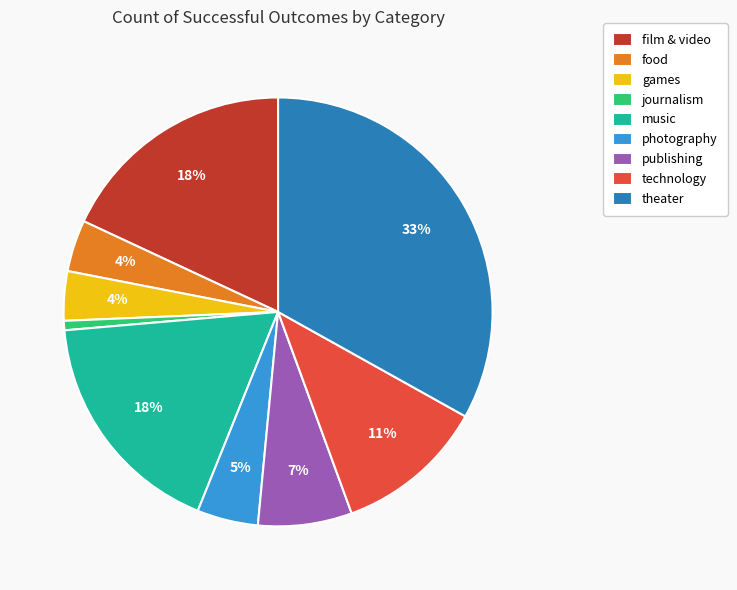

Is it true that film & video is 18% of the pie?

True